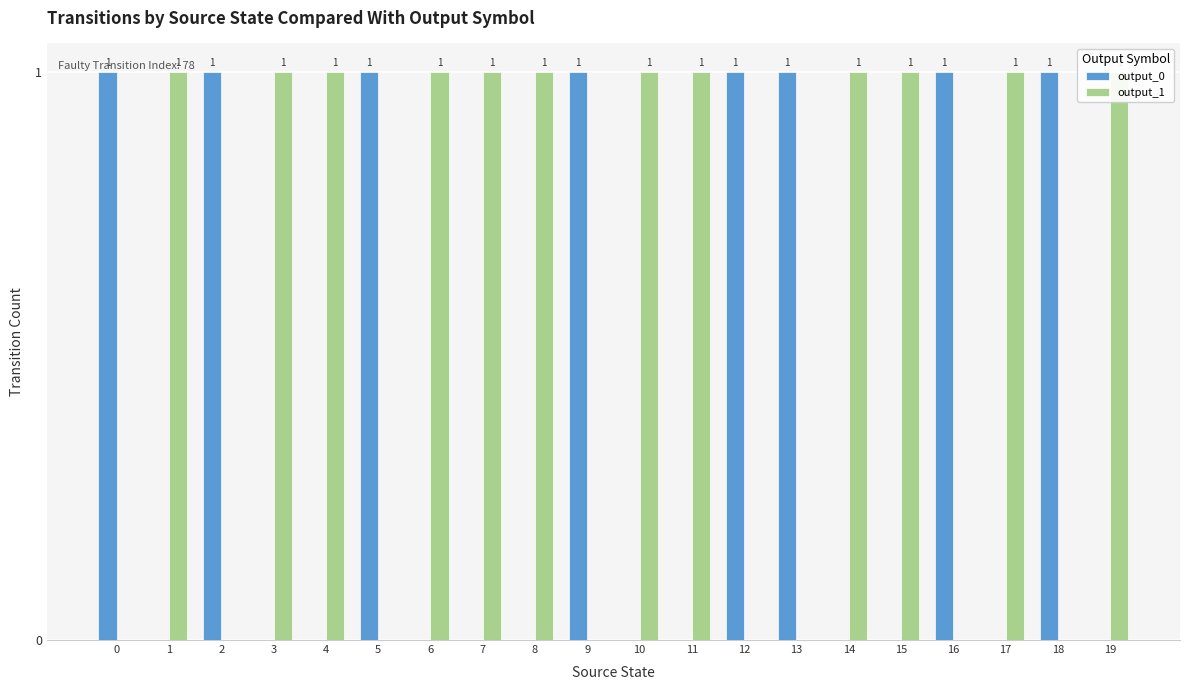

What is the difference between the output_0 values at 16 and 3?

1